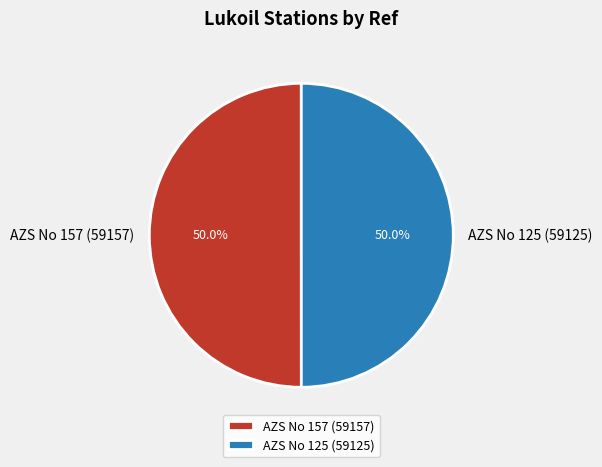

Count the number of slices in the pie.

2